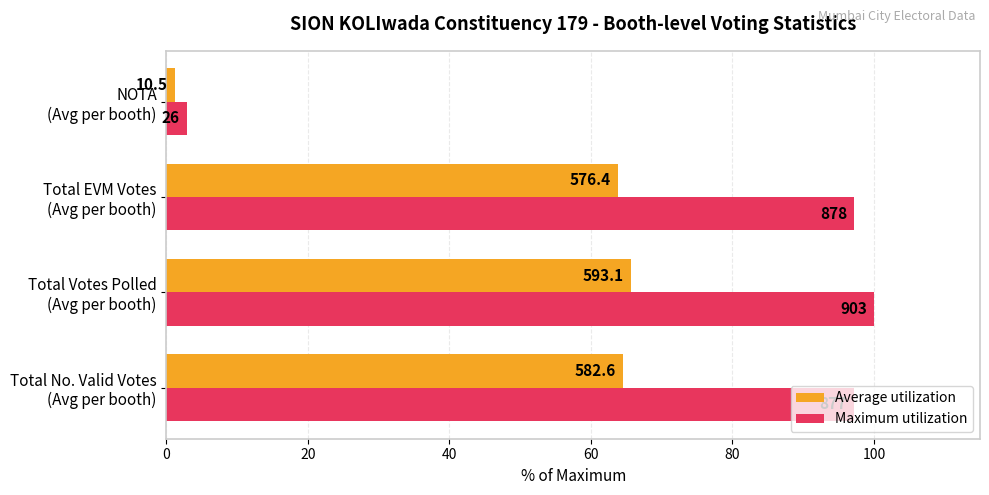

What are all the series names shown in the legend?

Average utilization, Maximum utilization